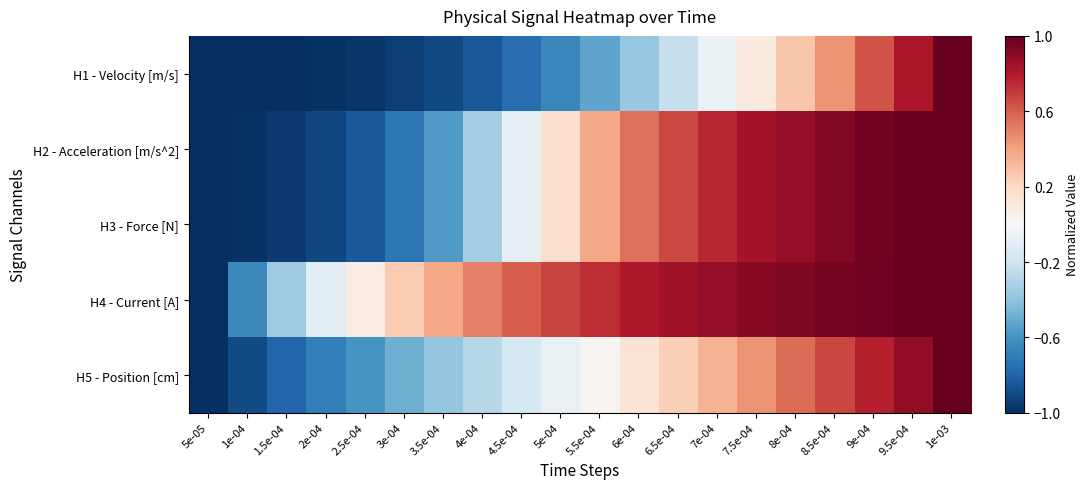

At how many categories does at least one series exceed 0?

16